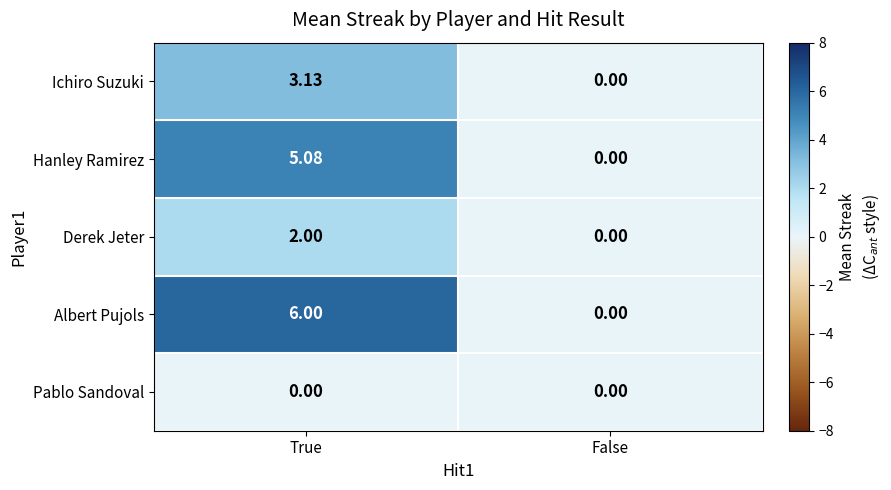

Which series has the largest total across all categories?

Albert Pujols